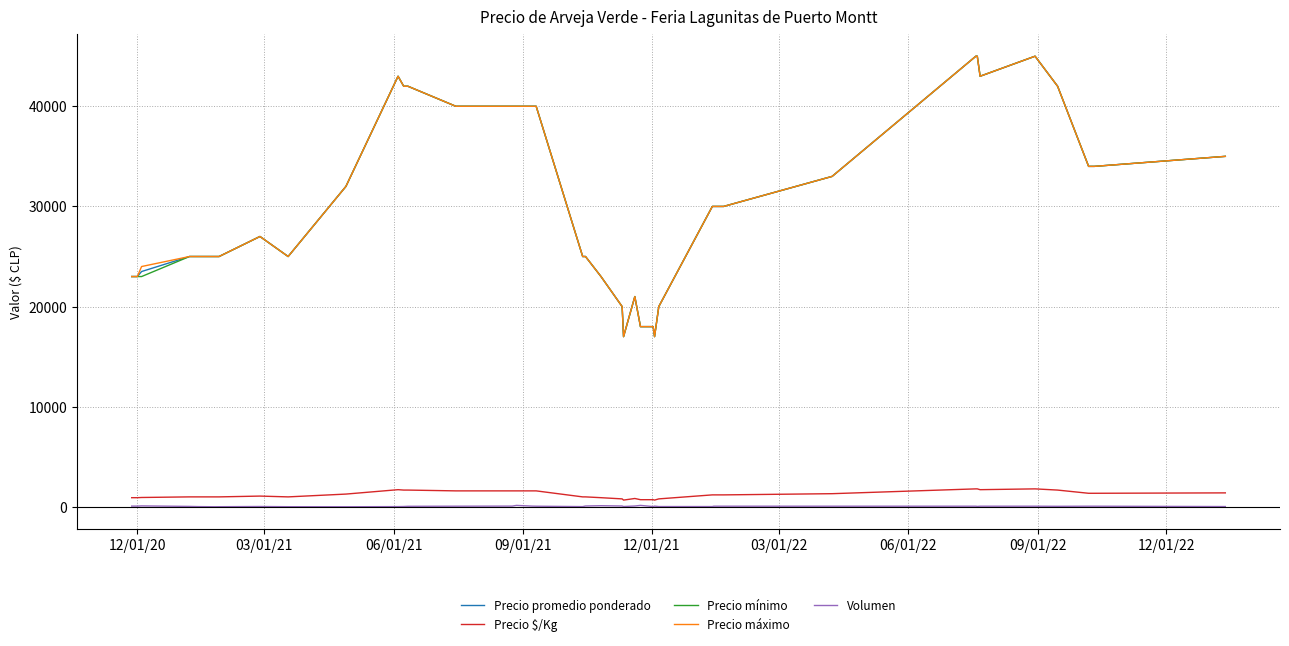

True or false: Volumen and Precio mínimo cross at least once.

False